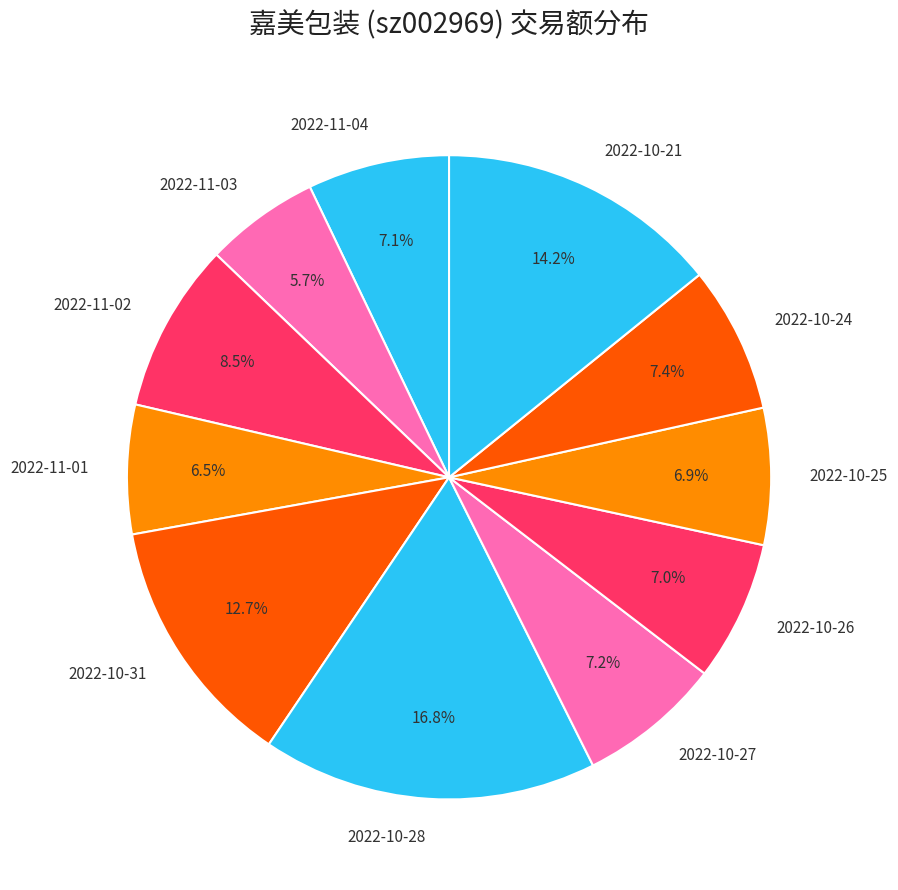

How many slices are in this pie chart?

11